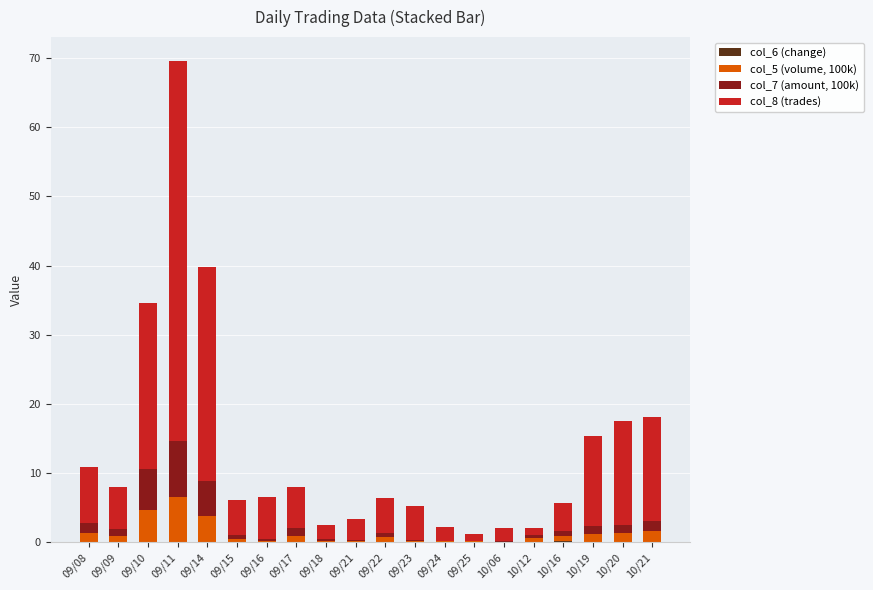

At which category is the sum across all series the highest?

09/11